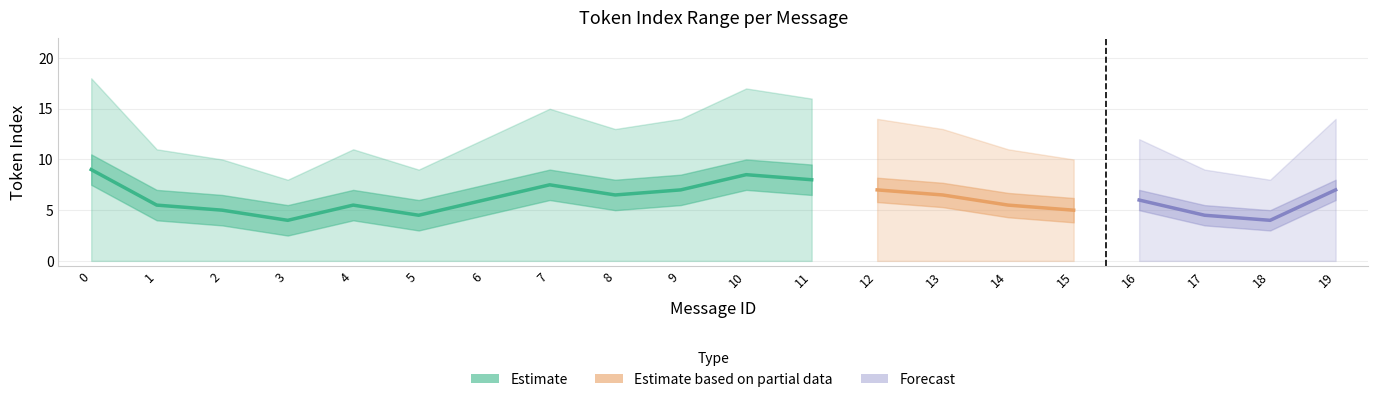

What is the approximate value of mean_token_index at 9?

7.0